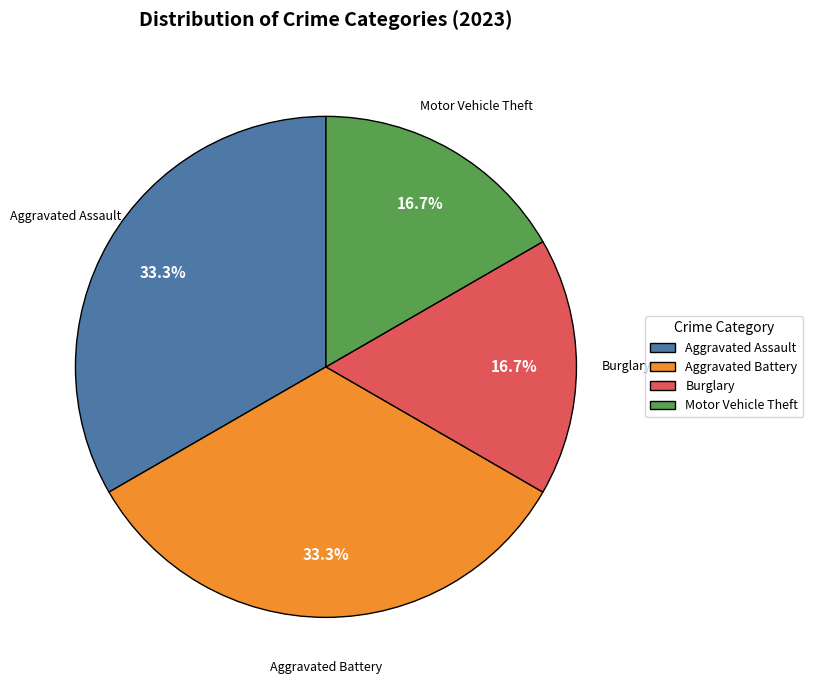

What percentage do Motor Vehicle Theft and Aggravated Battery together represent?

50.0%